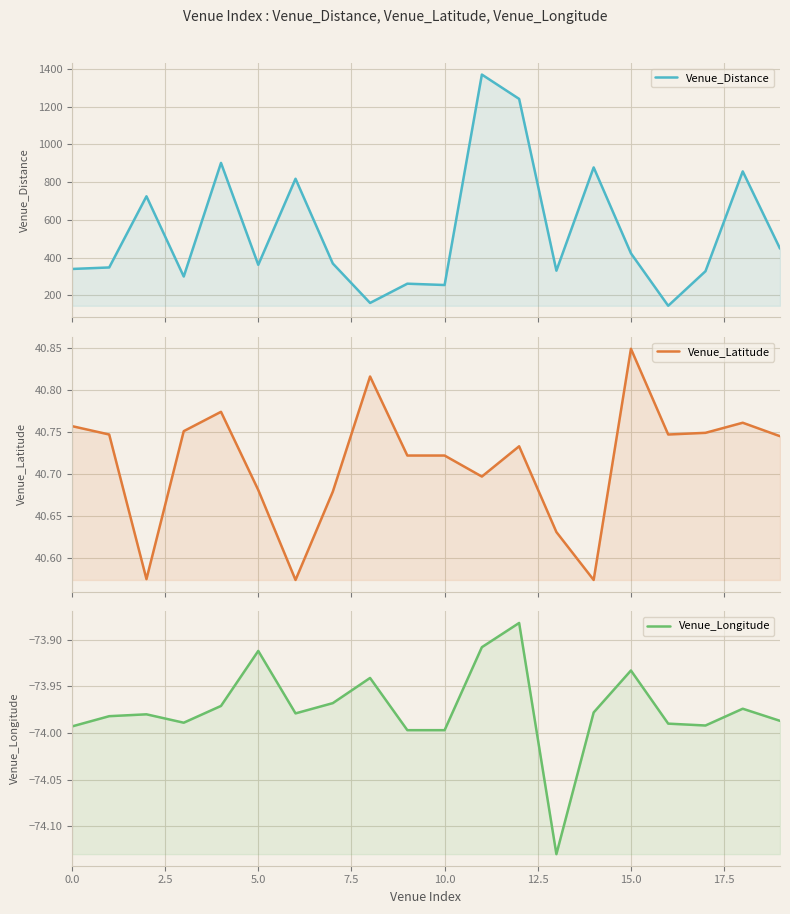

What is the difference between the highest and lowest values at 18?

931.0